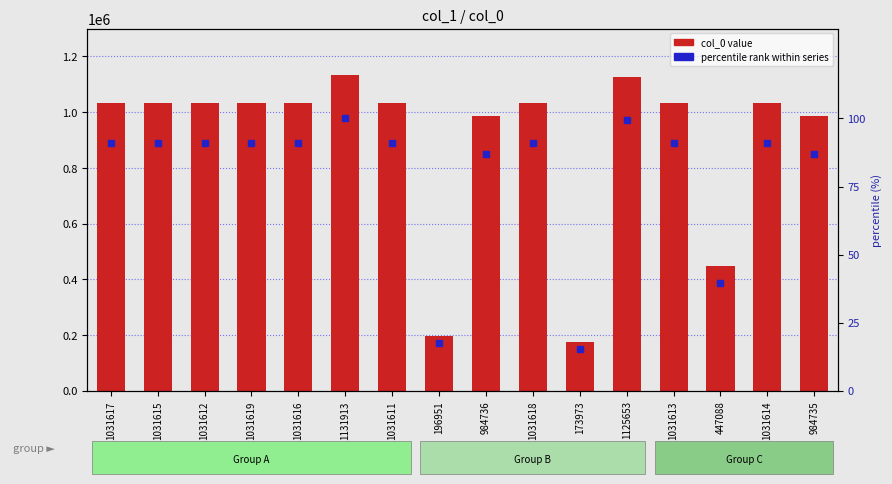

Rank the series by their maximum value, from lowest to highest.

percentile rank within series, col_0